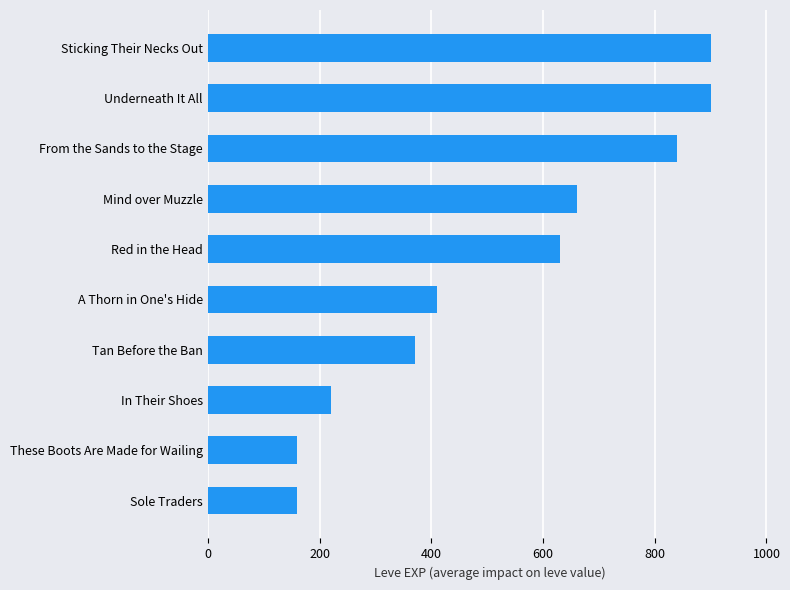

The value at Underneath It All is 1407. True or false?

False